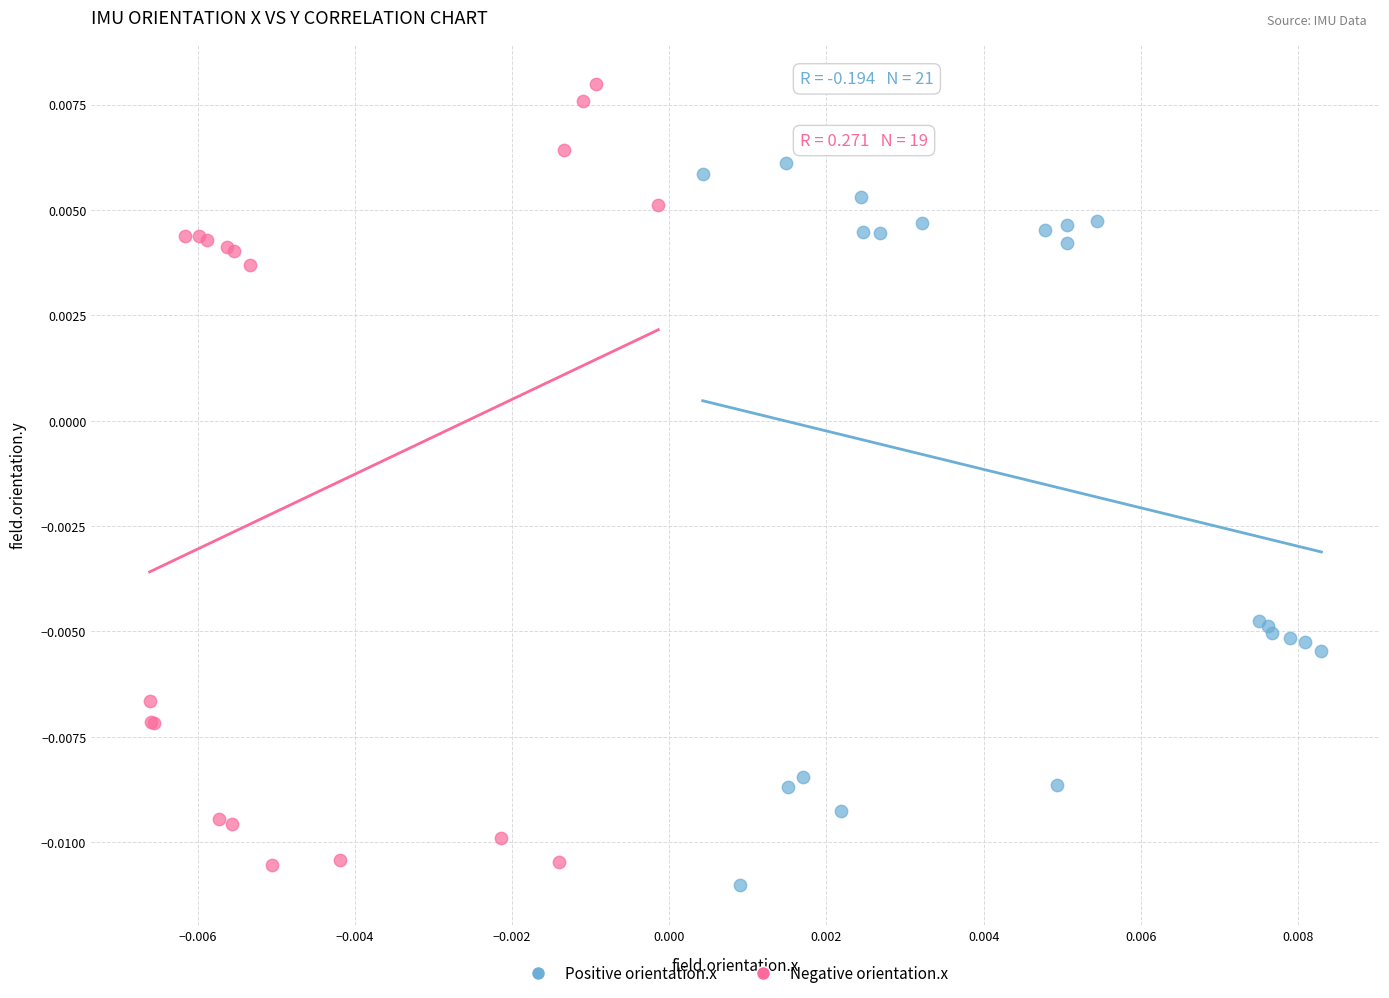

Which series reaches the maximum Y coordinate?

Negative orientation.x